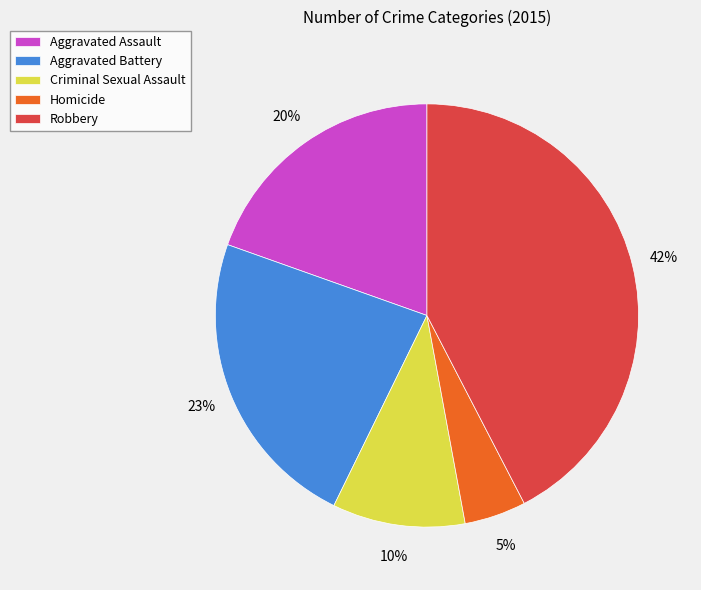

Is the sum of Aggravated Battery and Criminal Sexual Assault greater than half?

No